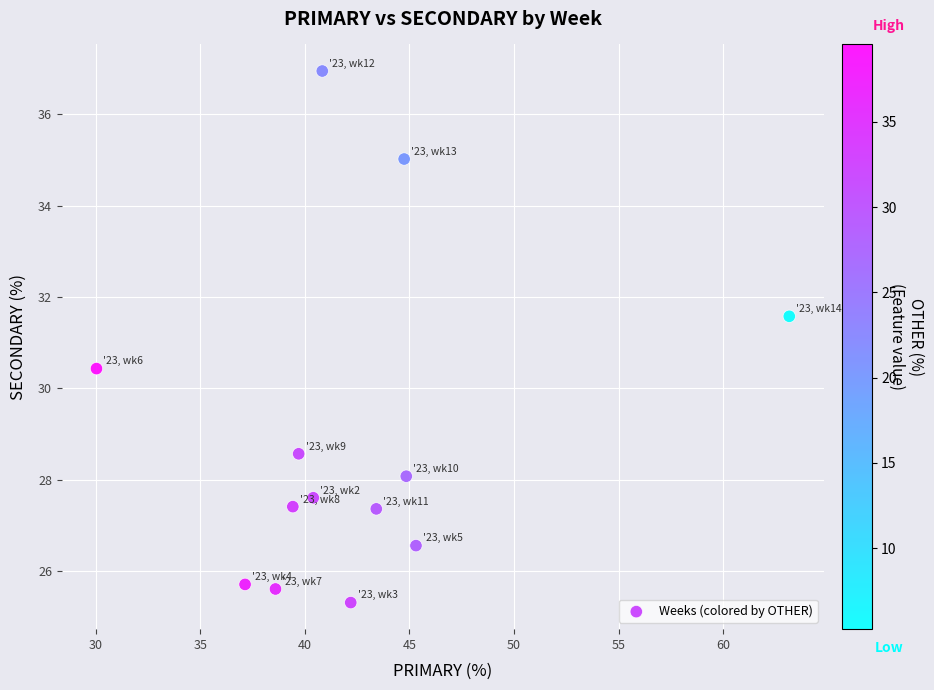

What is the range of Y values (max minus min)?

11.6